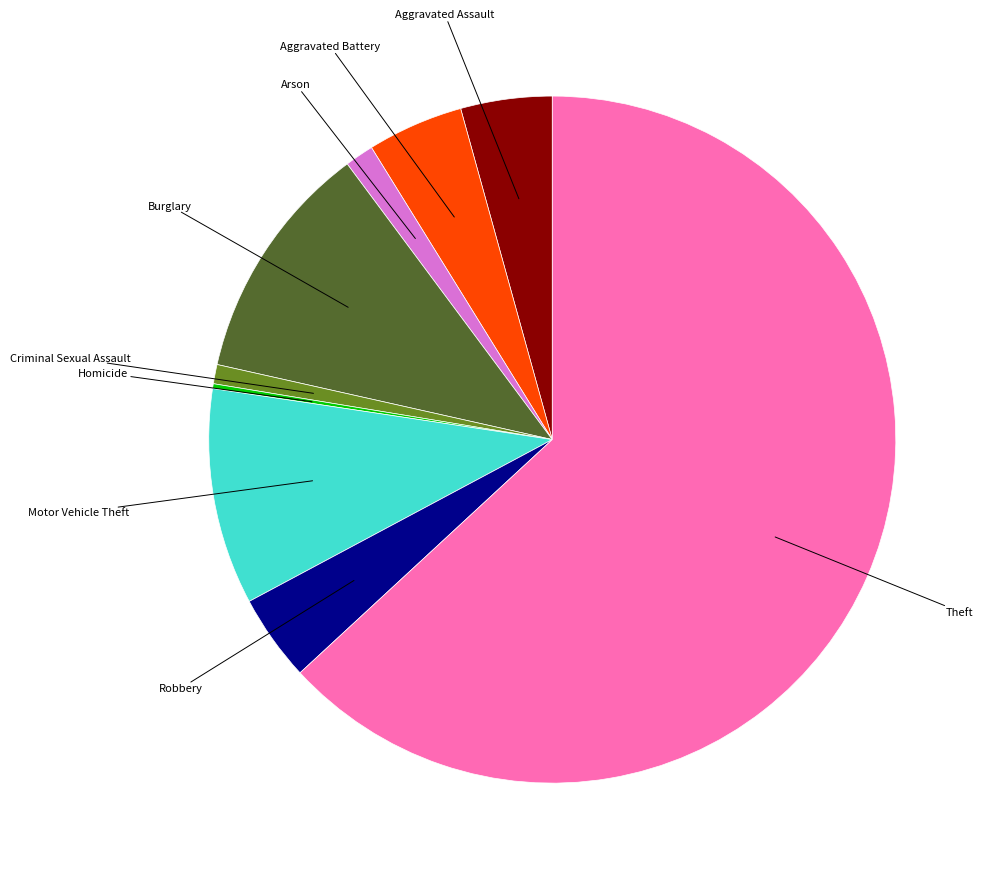

Does any single category account for the majority?

Yes